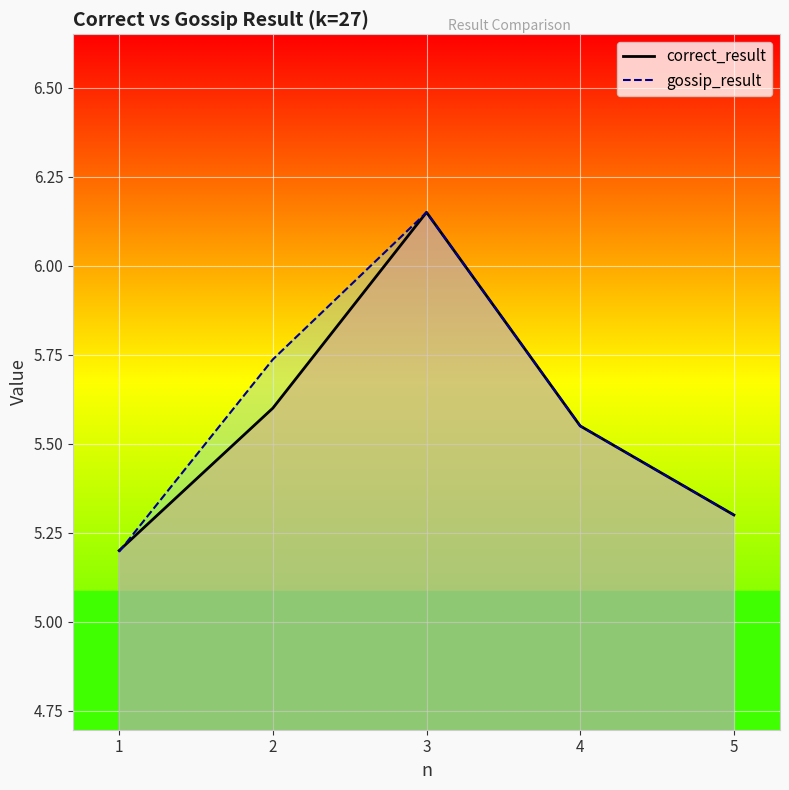

Count the number of data series in this chart.

2